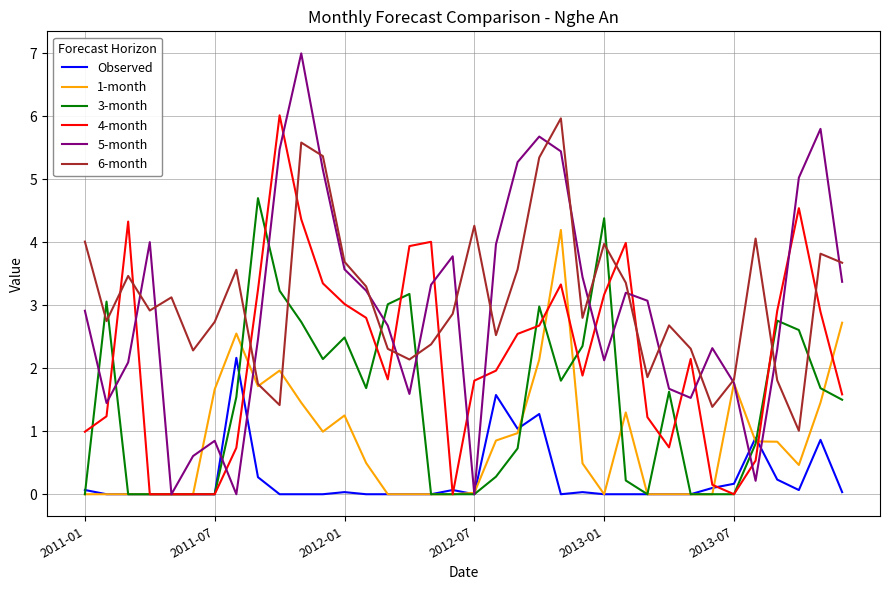

True or false: 6-month and 4-month cross at least once.

True